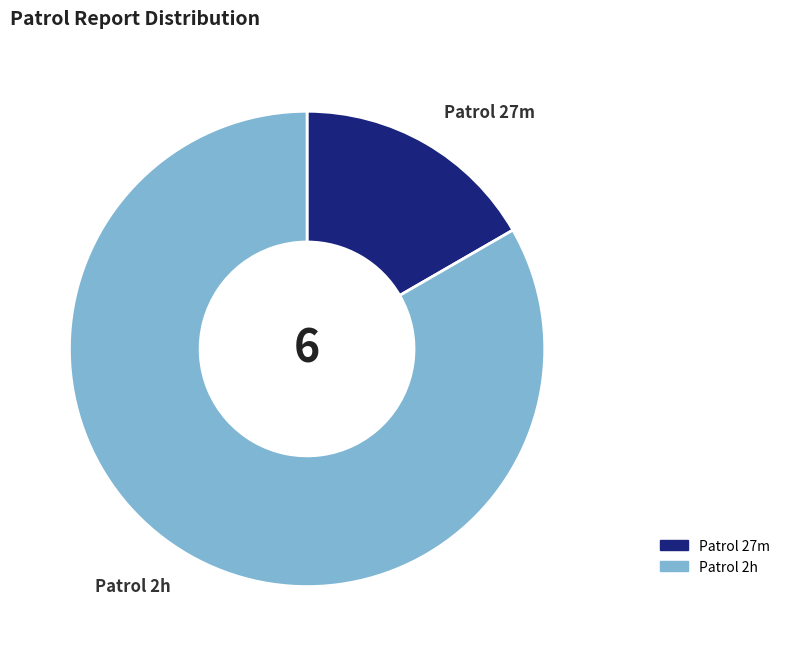

Is there a majority slice in this chart?

Yes